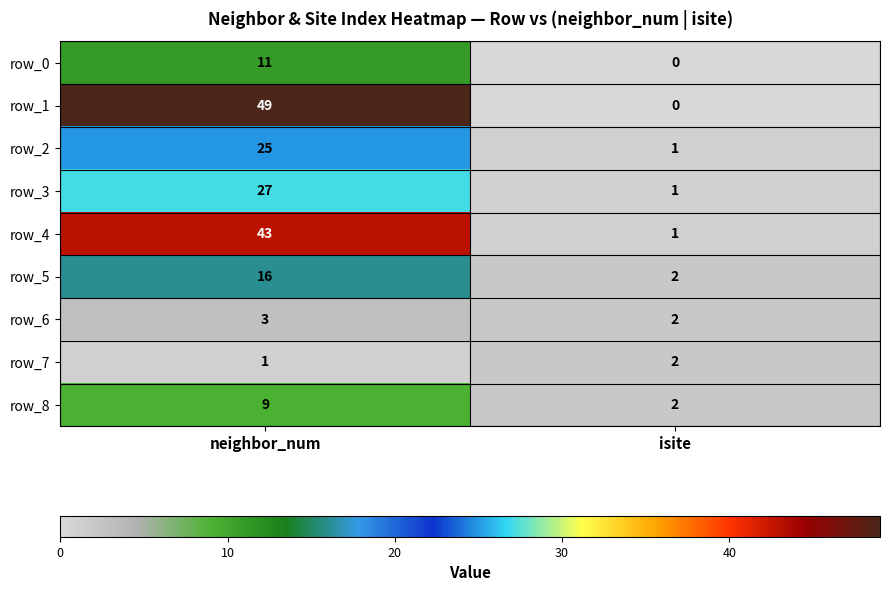

At which category is the sum across all series the highest?

neighbor_num